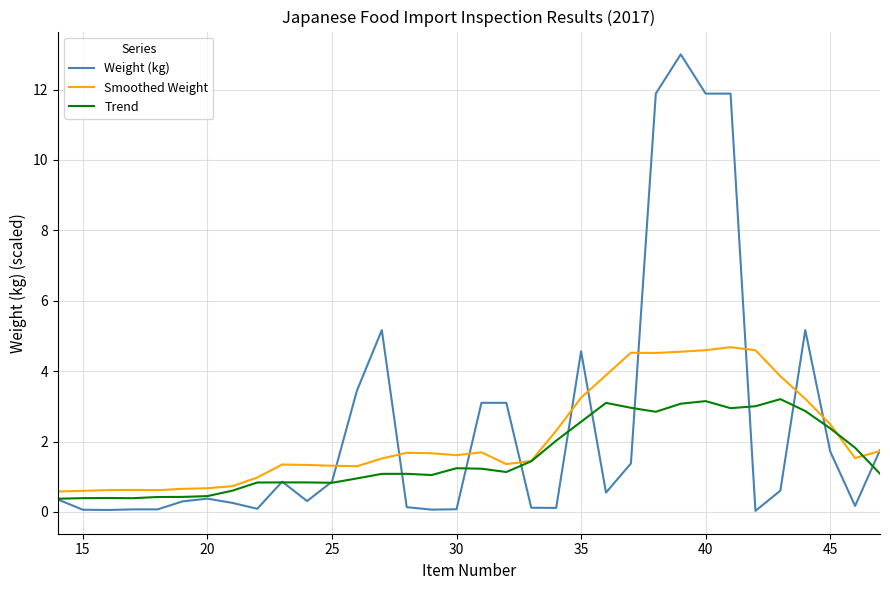

How many lines are shown in the chart?

3